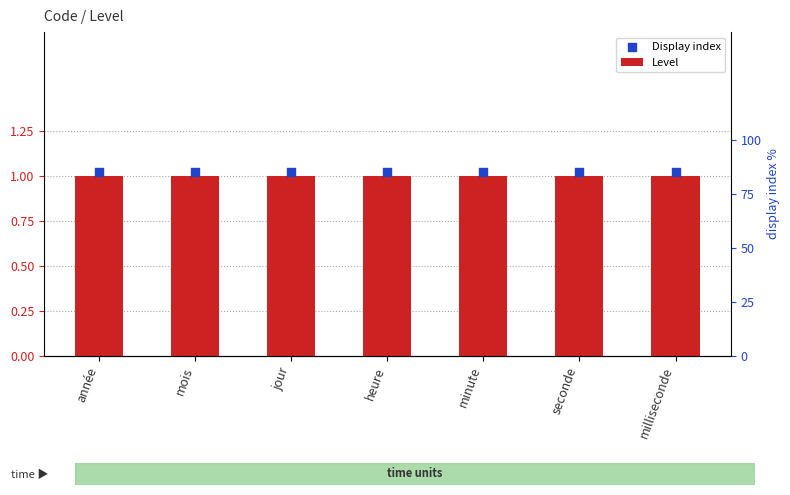

Which series has the widest spread of Y values?

Level